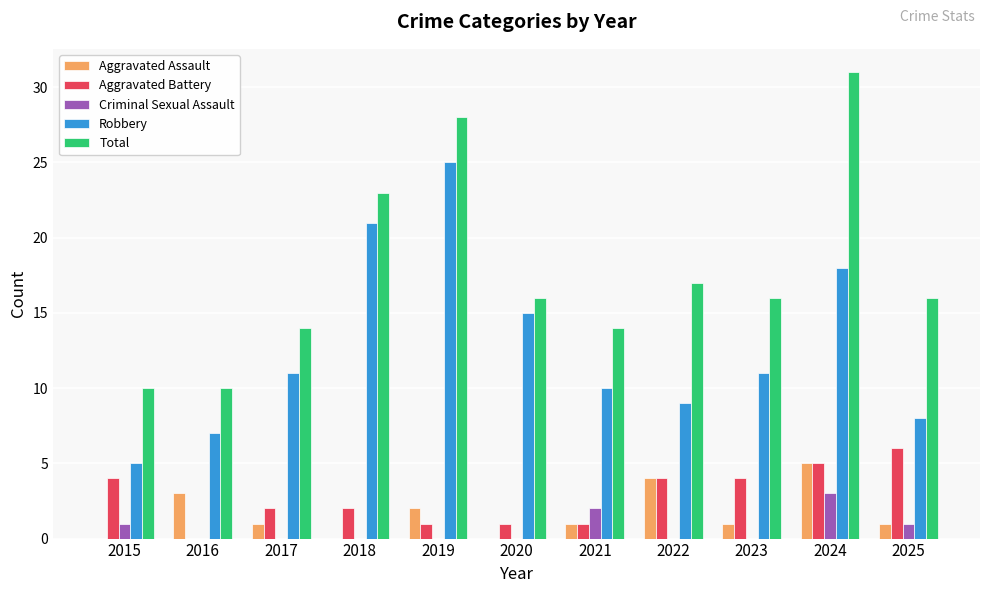

Count the Aggravated Battery values in the range 1 to 4.

8